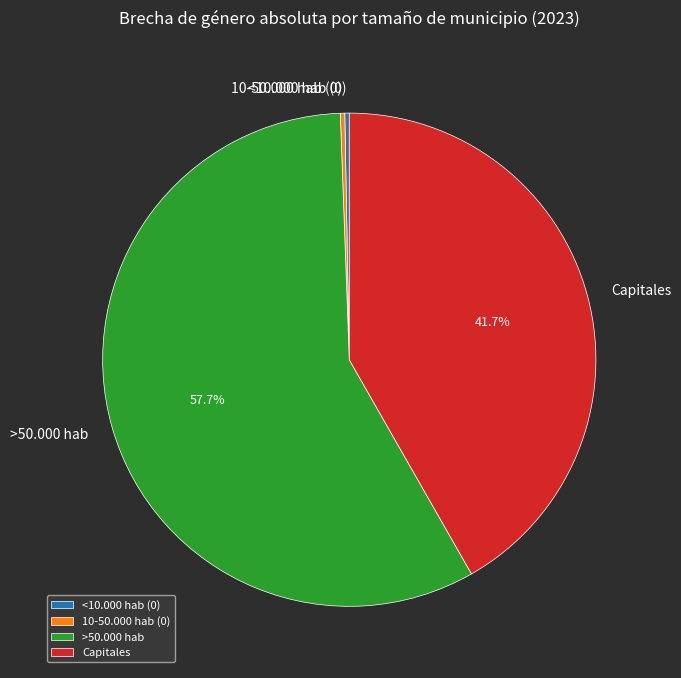

Is >50.000 hab the majority of the pie?

Yes